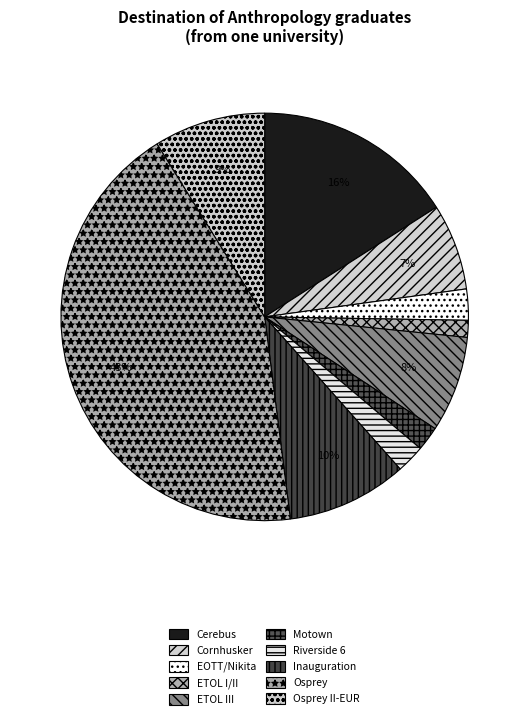

What is the total percentage of ETOL I/II and Inauguration?

10.9%